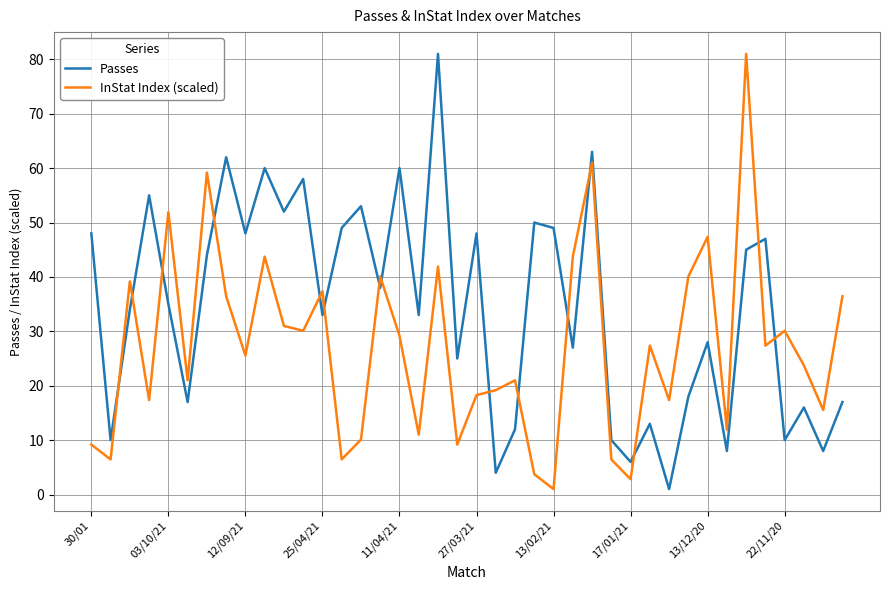

True or false: InStat Index (scaled) and Passes intersect in this chart.

True